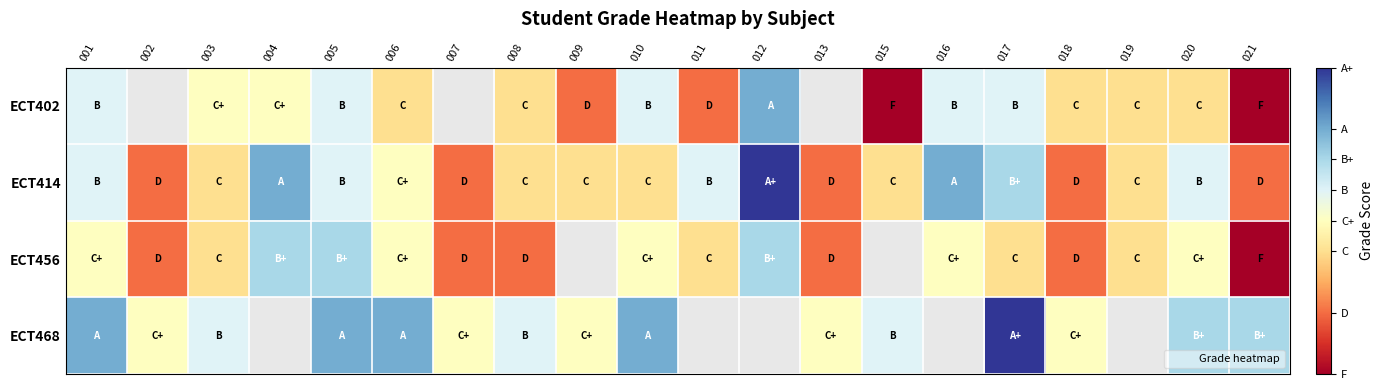

What is the difference between the highest and lowest values at 020?

1.5